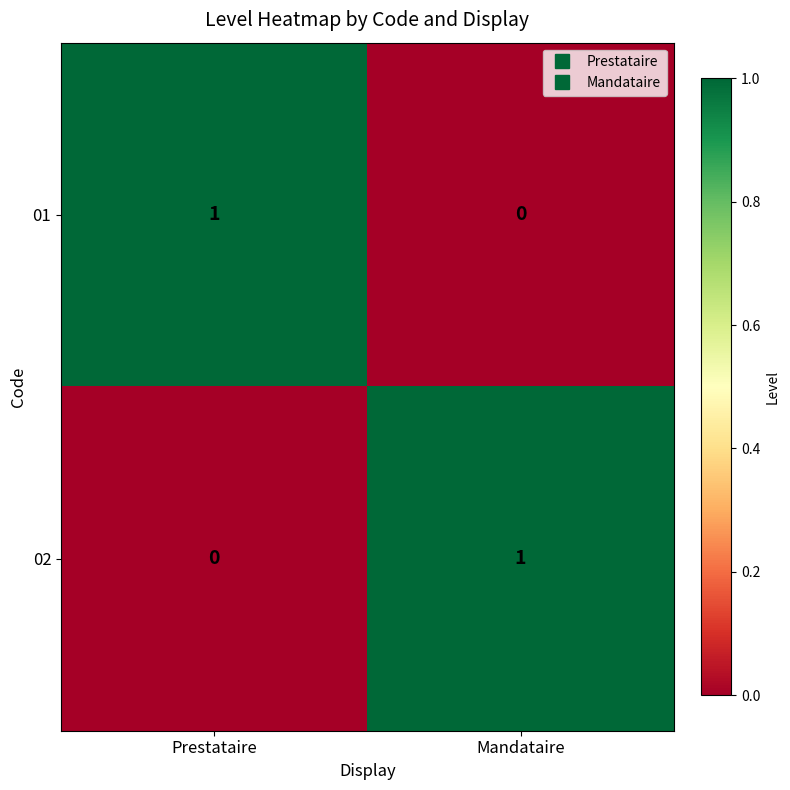

List the labels in order of 02 value, smallest first.

Prestataire, Mandataire